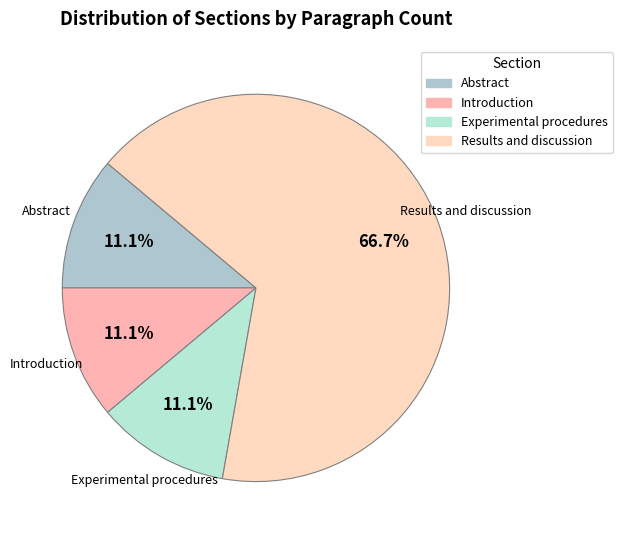

What portion of the pie excludes Experimental procedures?

88.9%